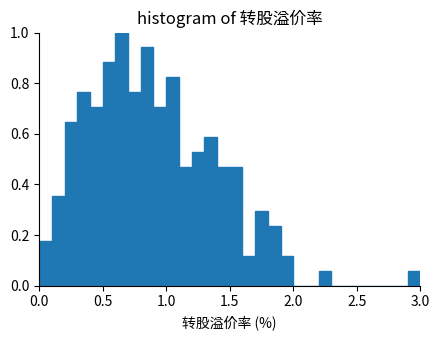

Read against the x-axis, roughly where is the centre of the tallest bar?

0.65